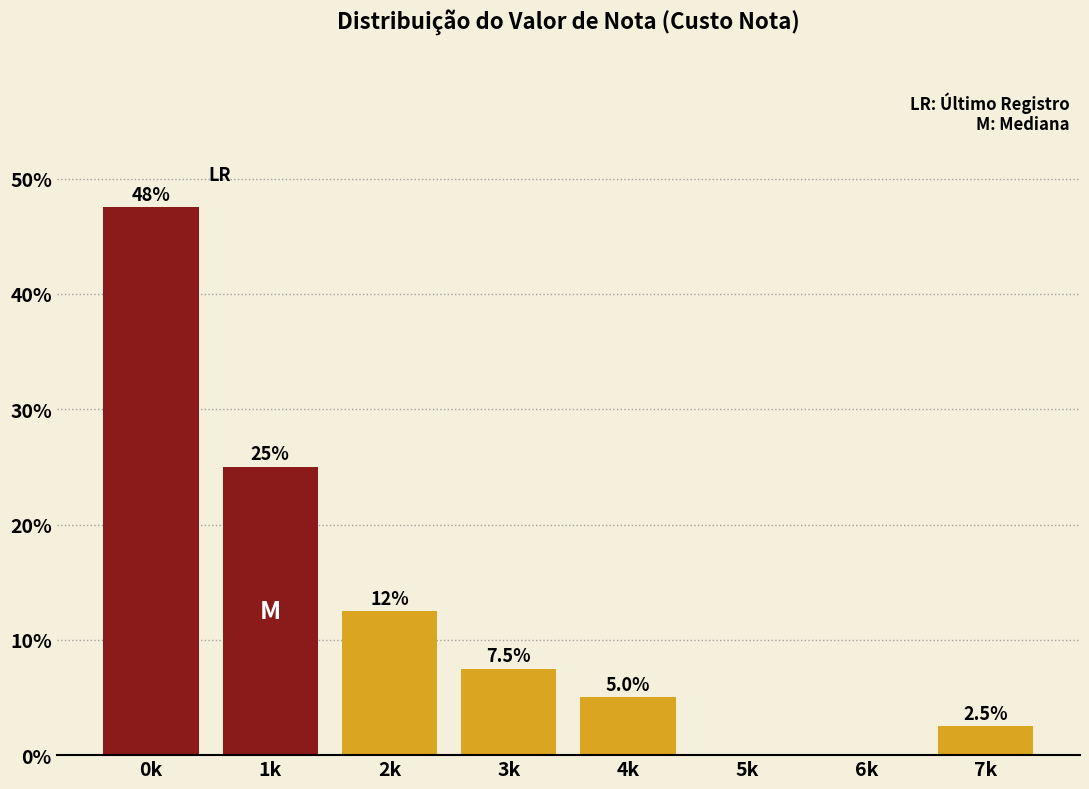

Reading right to left, what are all the values shown in this chart?

7k=2.5	6k=0.0	5k=0.0	4k=5.0	3k=7.5	2k=12.5	1k=25.0	0k=47.5